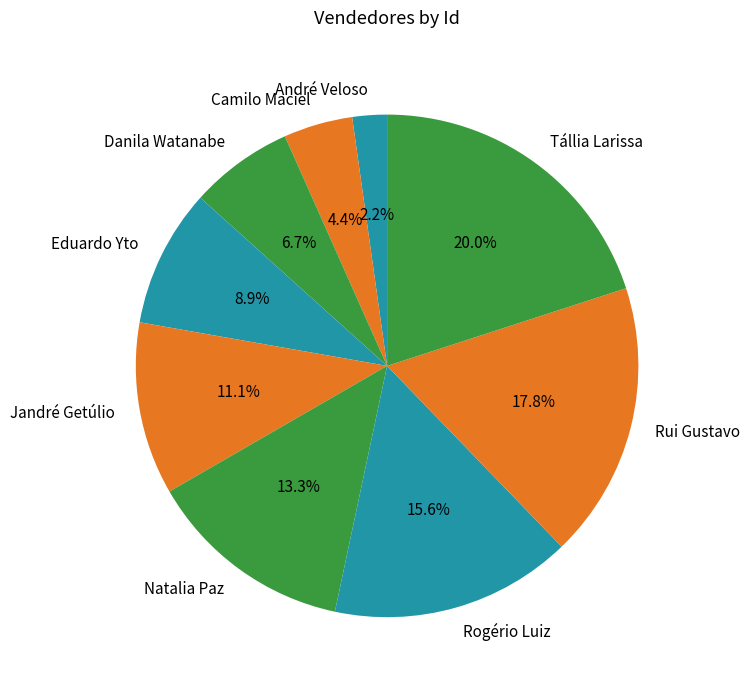

How many slices are in this pie chart?

9